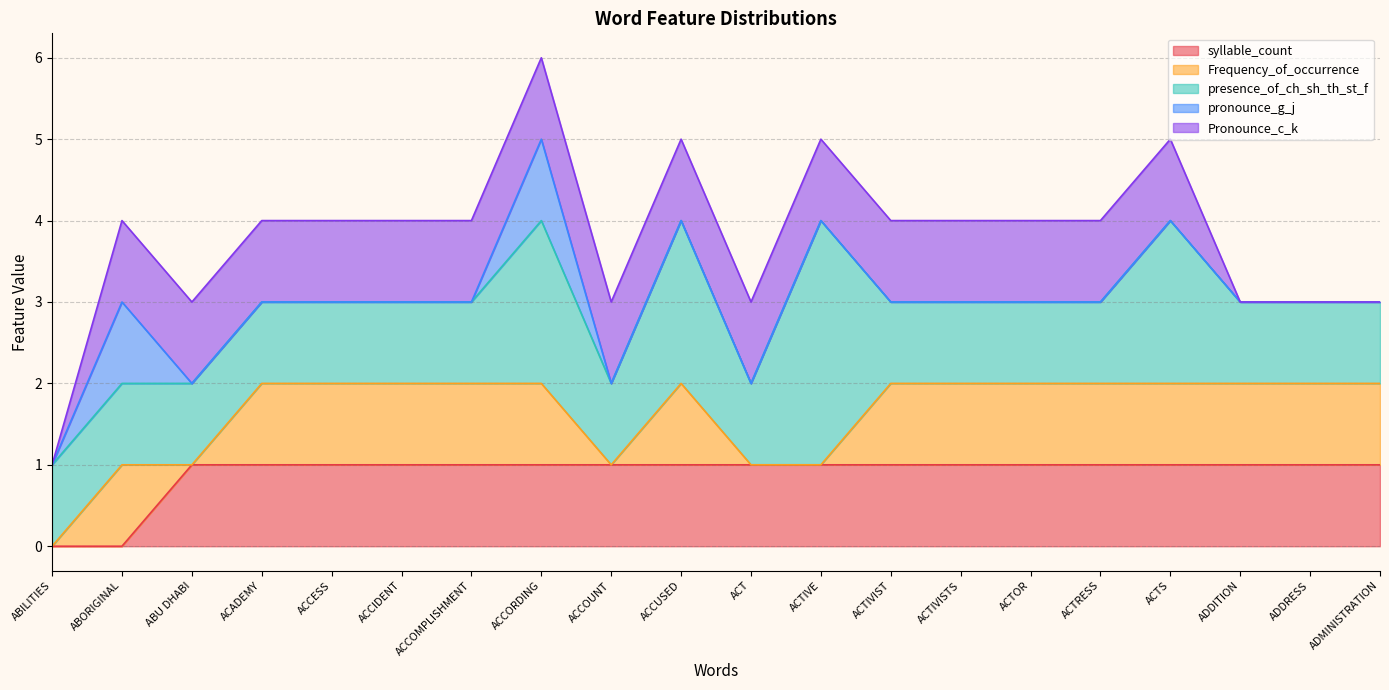

True or false: presence_of_ch_sh_th_st_f has a value of 0 at ADDITION.

False